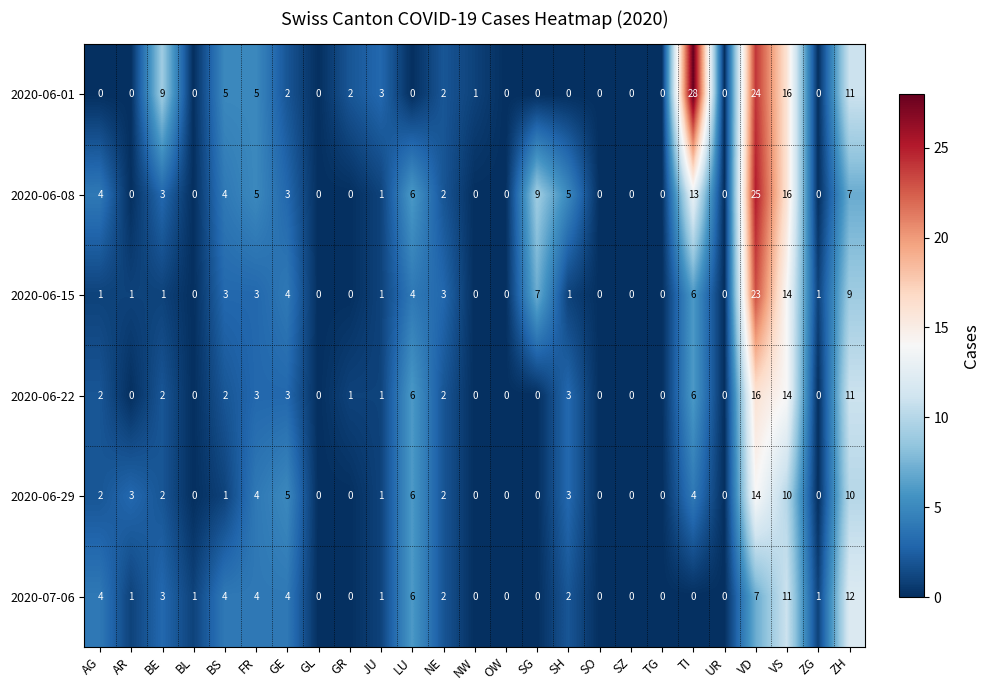

Is it true that 2020-06-01 equals 1 at GR?

False